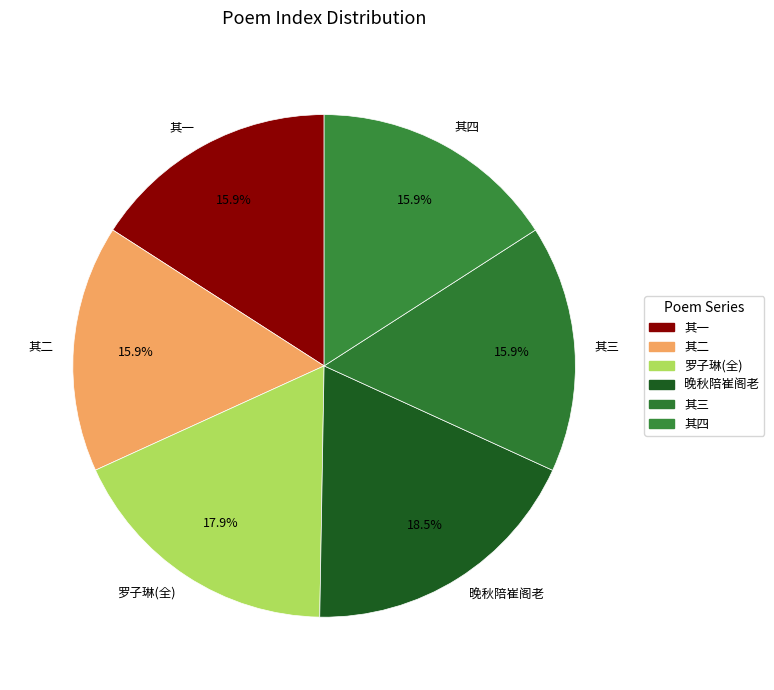

What is the largest slice in the pie chart?

晚秋陪崔阁老